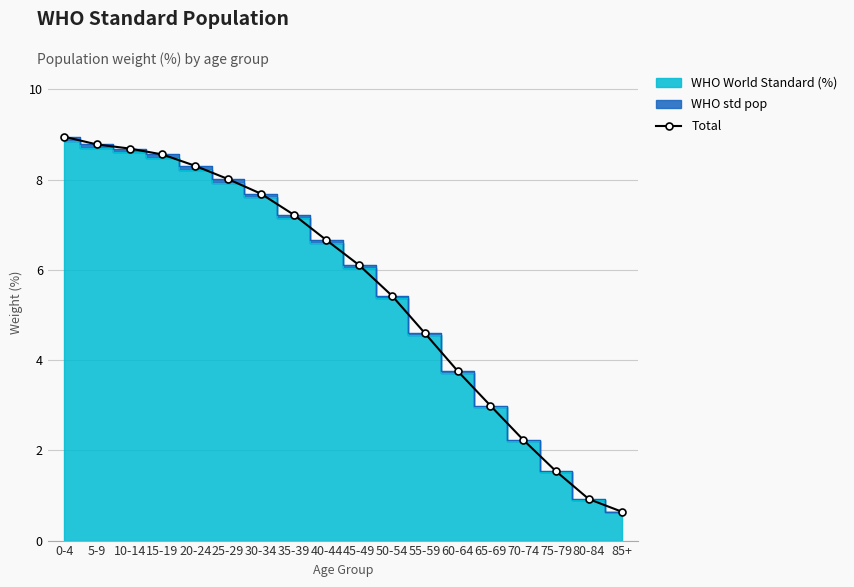

Reading left to right, list all the values displayed in this chart.

0-4=8.9	5-9=8.8	10-14=8.7	15-19=8.6	20-24=8.3	25-29=8.0	30-34=7.7	35-39=7.2	40-44=6.7	45-49=6.1	50-54=5.4	55-59=4.6	60-64=3.8	65-69=3.0	70-74=2.2	75-79=1.5	80-84=0.9	85+=0.6